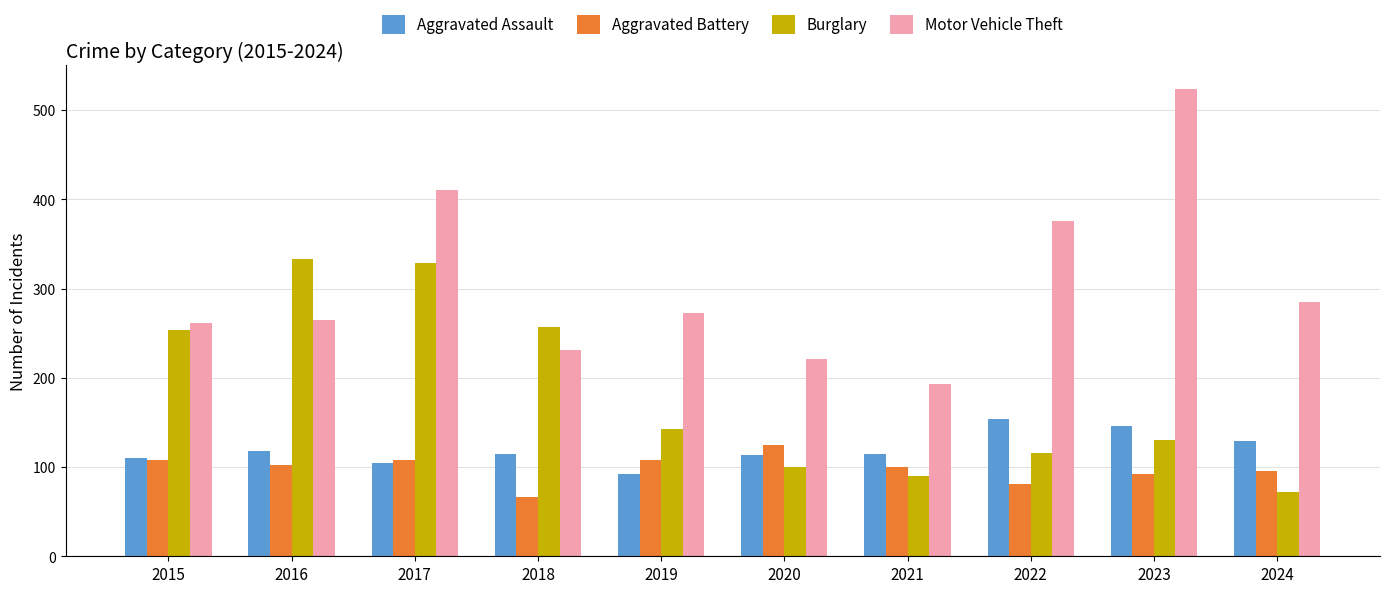

What is the total value across all series at 2019?

616